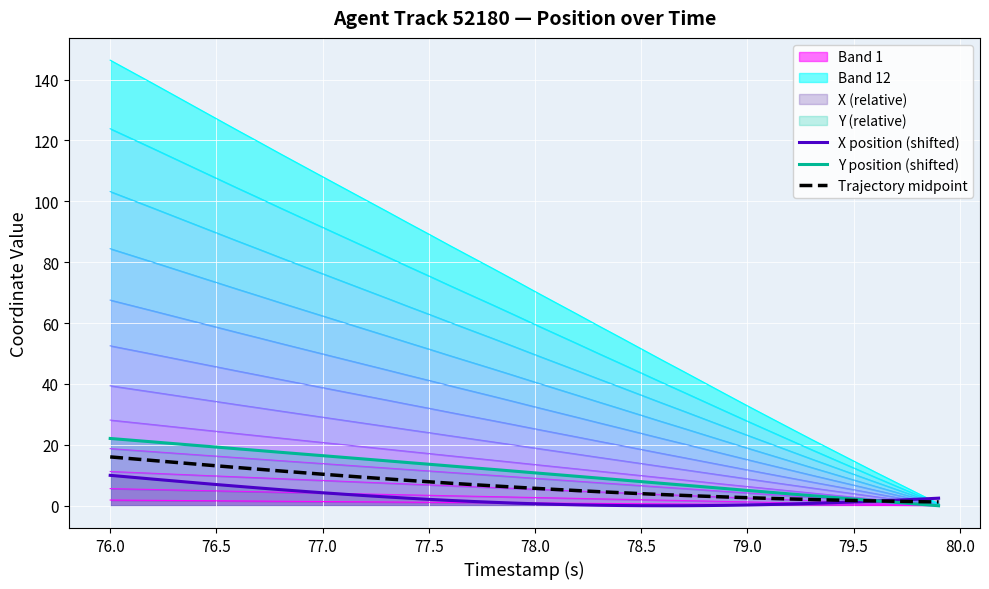

Which series has the widest spread of values?

Y position (shifted)